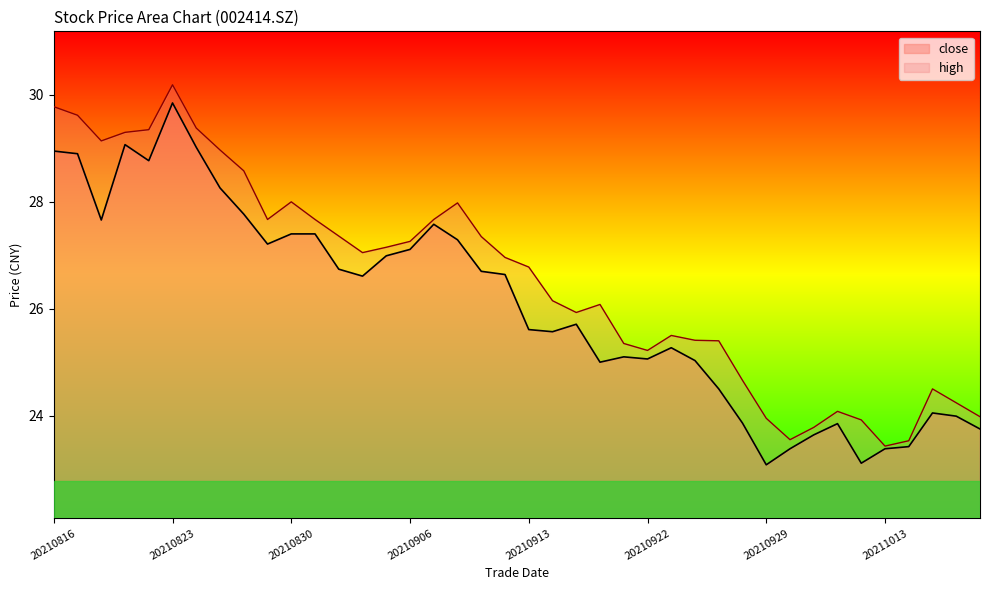

Reading left to right, extract all data points from this chart.

close: 28.9	28.9	27.7	29.1	28.8	29.9	29.0	28.3	27.8	27.2	27.4	27.4	26.7	26.6	27.0	27.1	27.6	27.3	26.7	26.6	25.6	25.6	25.7	25.0	25.1	25.1	25.3	25.0	24.5	23.9	23.1	23.4	23.6	23.9	23.1	23.4	23.4	24.1	24.0	23.8
high: 29.8	29.6	29.1	29.3	29.4	30.2	29.4	29.0	28.6	27.7	28.0	27.7	27.4	27.1	27.1	27.3	27.7	28.0	27.4	27.0	26.8	26.1	25.9	26.1	25.4	25.2	25.5	25.4	25.4	24.7	23.9	23.6	23.8	24.1	23.9	23.4	23.5	24.5	24.2	24.0